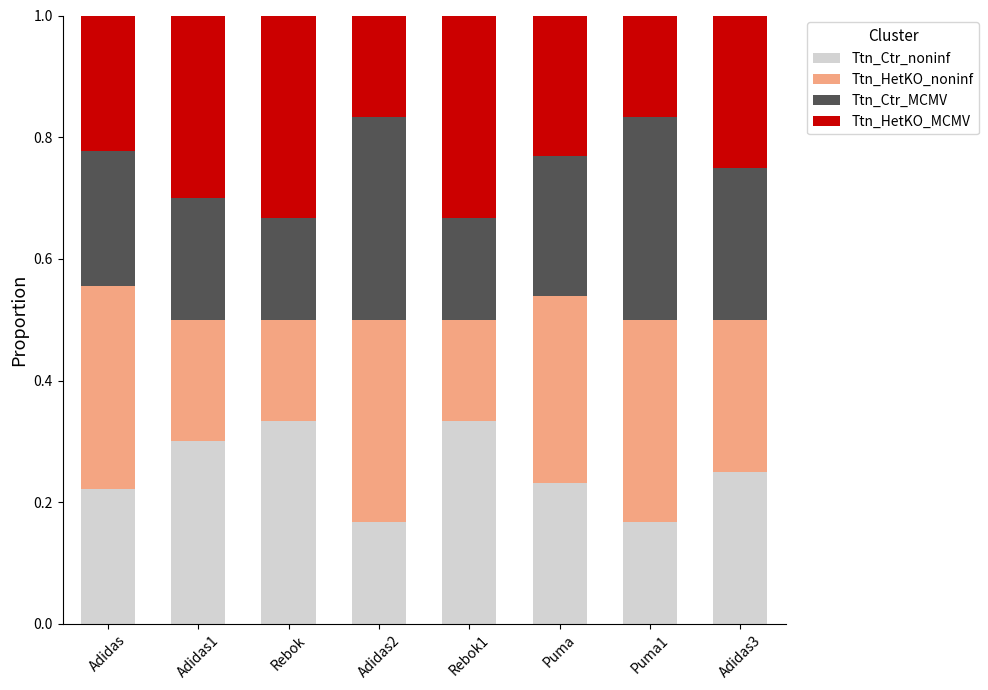

What is the total value across all series at Adidas1?

1.0